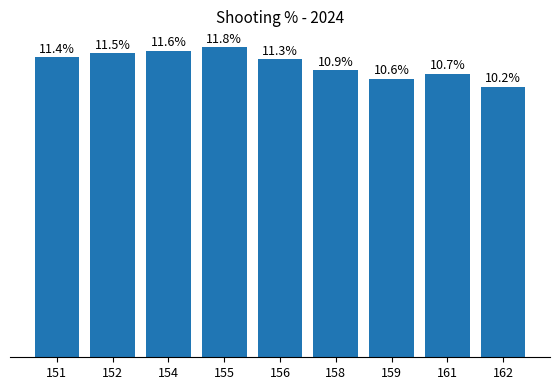

List the labels in order of value, largest first.

155, 154, 152, 151, 156, 158, 161, 159, 162